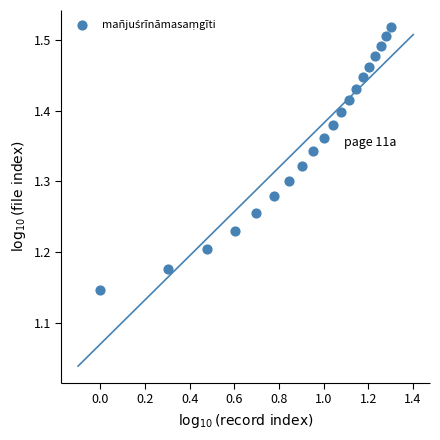

What is the range of Y values (max minus min)?

0.4